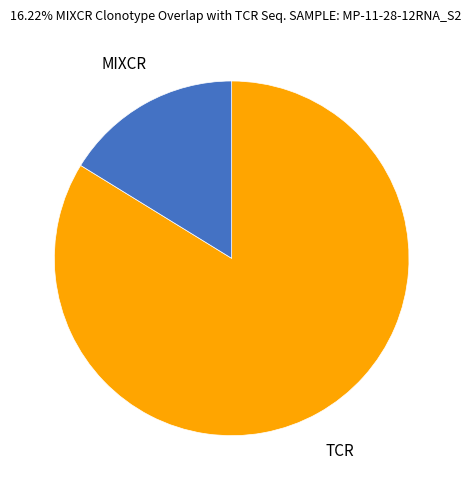

Which category has the smallest portion of the pie?

MIXCR